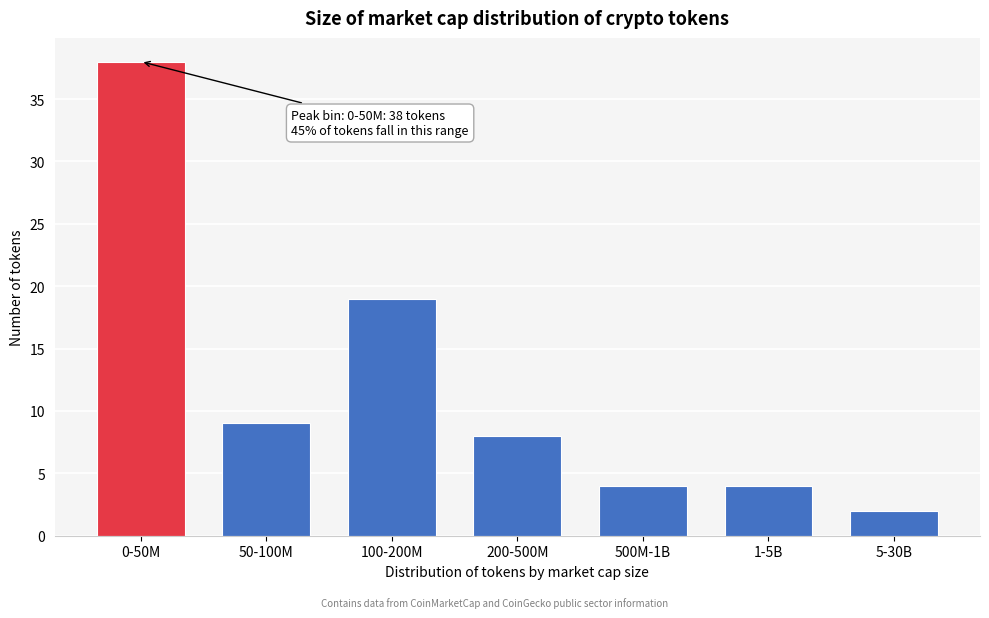

Reading left to right, extract all data points from this chart.

38	9	19	8	4	4	2